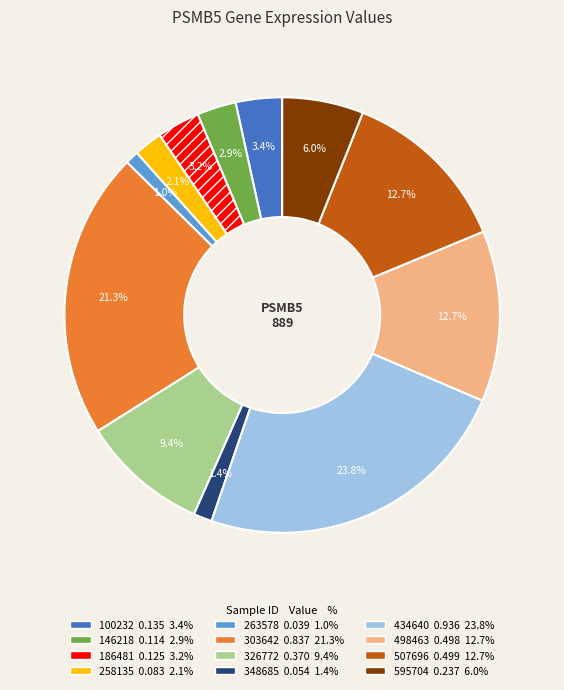

Is 434640 the majority of the pie?

No